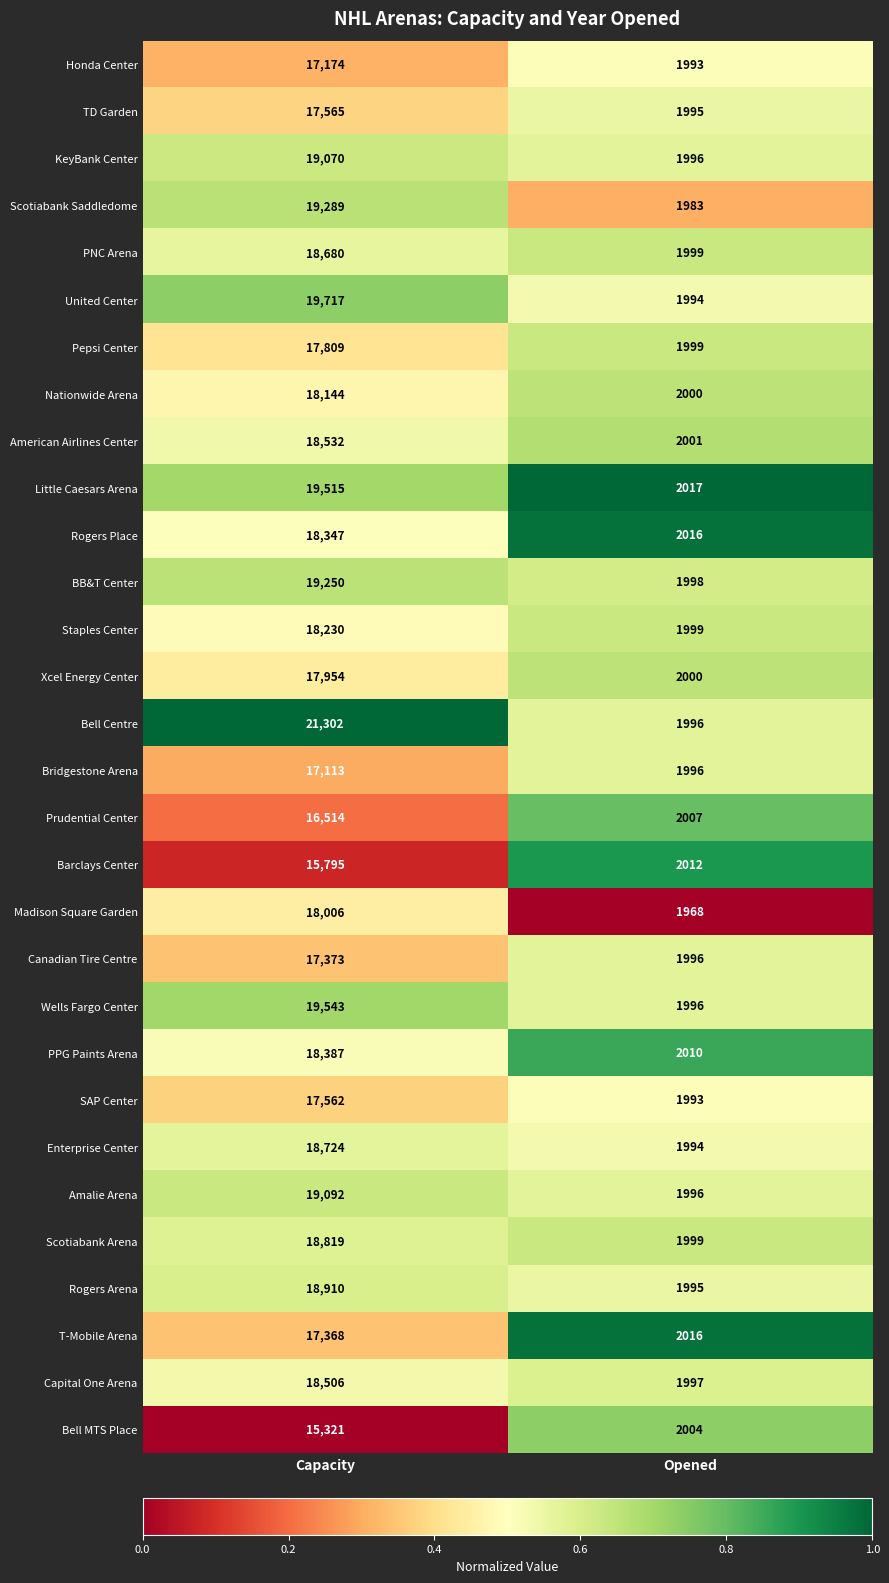

What is the sum of the Wells Fargo Center values at Opened and Capacity?

21539